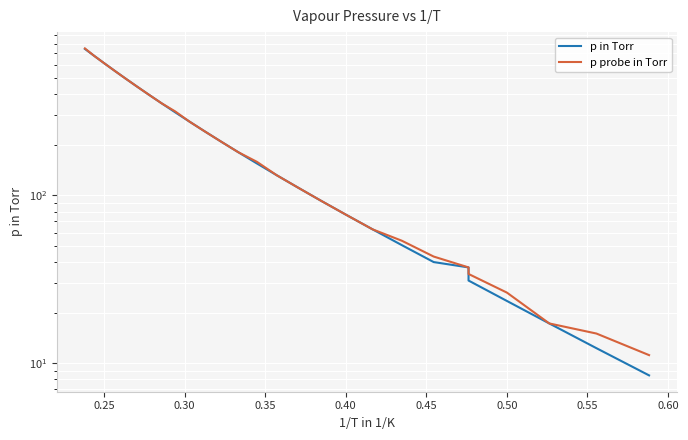

What is the label of the 7th point from the left?

0.50